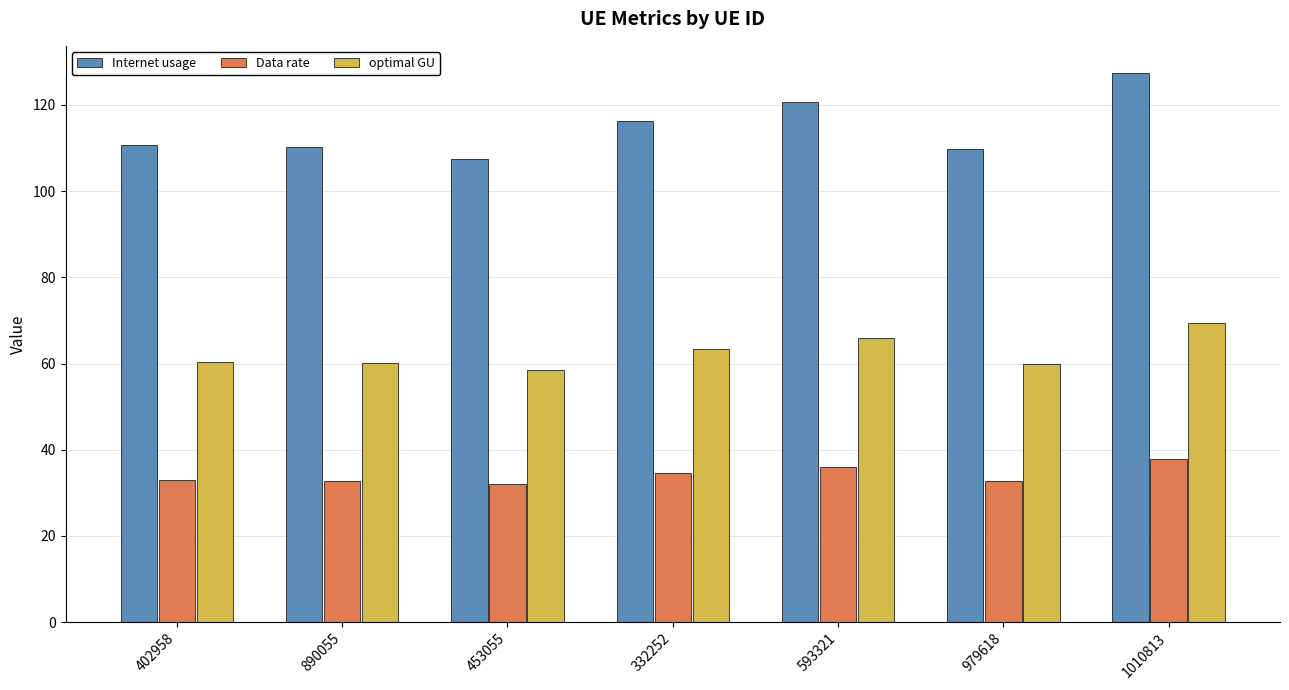

Which label corresponds to the largest value in the chart?

1010813